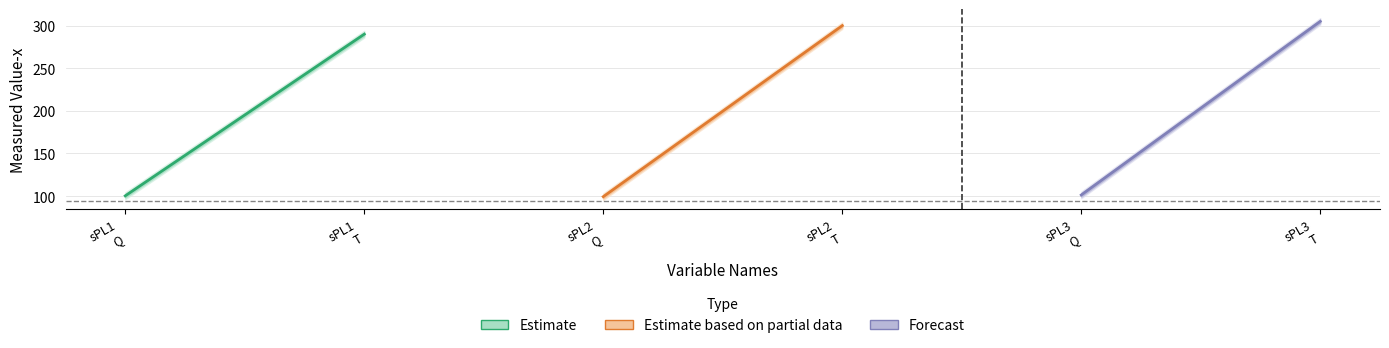

What is the label of the 5th point from the left?

singularPressureLoss3.Q